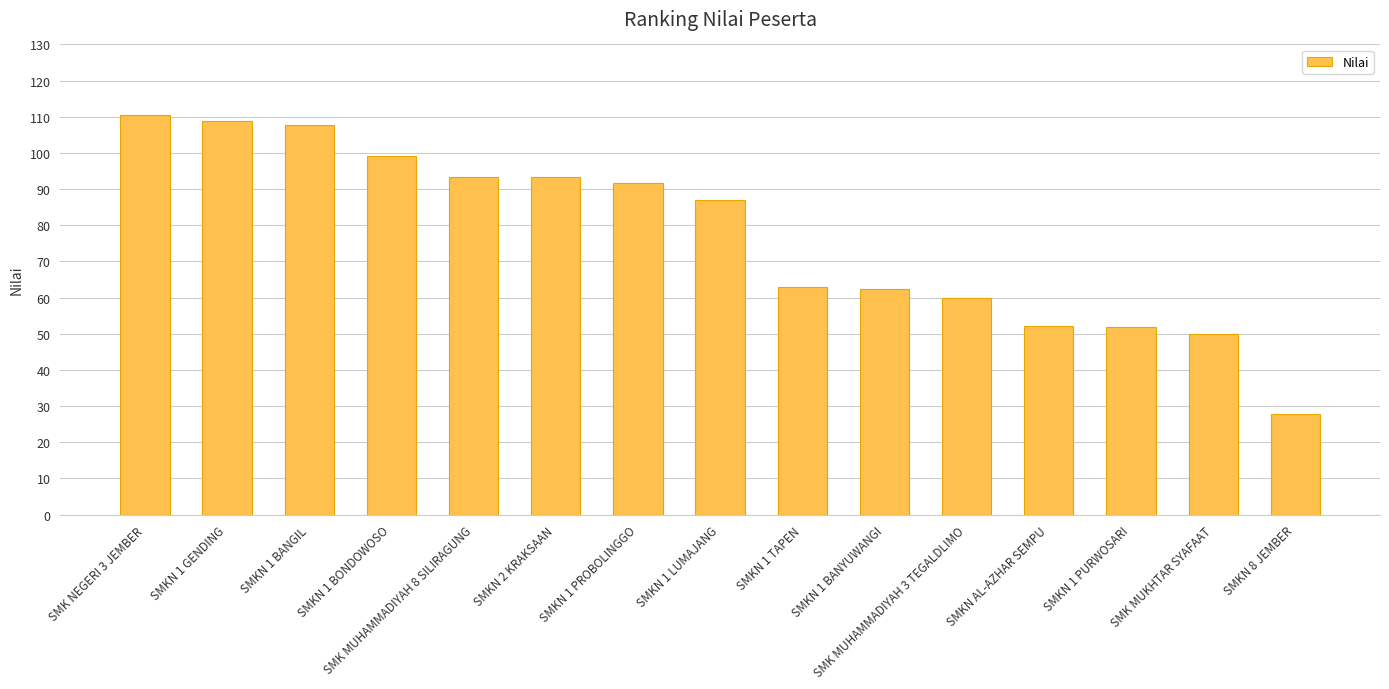

Approximately how many times larger is the value at SMK MUHAMMADIYAH 3 TEGALDLIMO compared to SMKN 1 TAPEN?

1.0